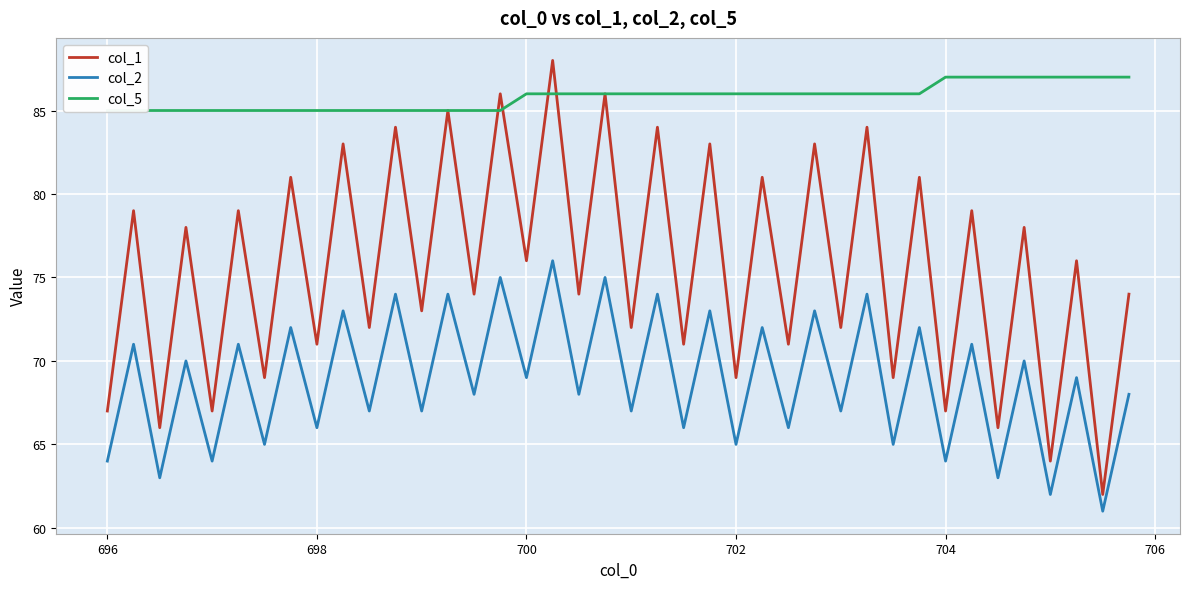

What is the lowest value of the col_1 series?

62